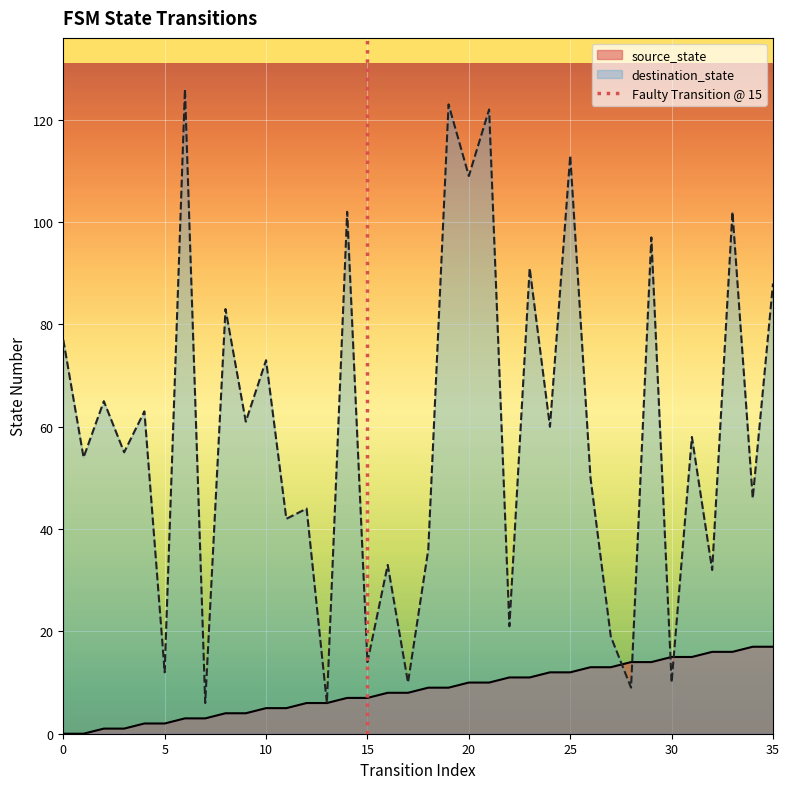

Is it true that source_state equals 3 at 20?

False